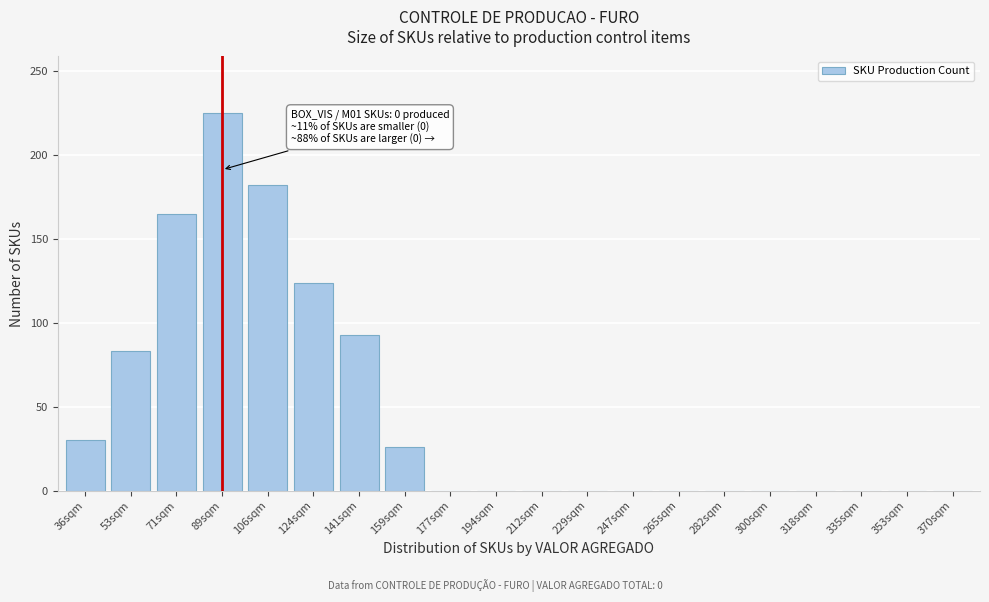

Reading left to right, what are all the values shown in this chart?

36sqm=30	53sqm=83	71sqm=165	89sqm=225	106sqm=182	124sqm=124	141sqm=93	159sqm=26	177sqm=0	194sqm=0	212sqm=0	229sqm=0	247sqm=0	265sqm=0	282sqm=0	300sqm=0	318sqm=0	335sqm=0	353sqm=0	370sqm=0